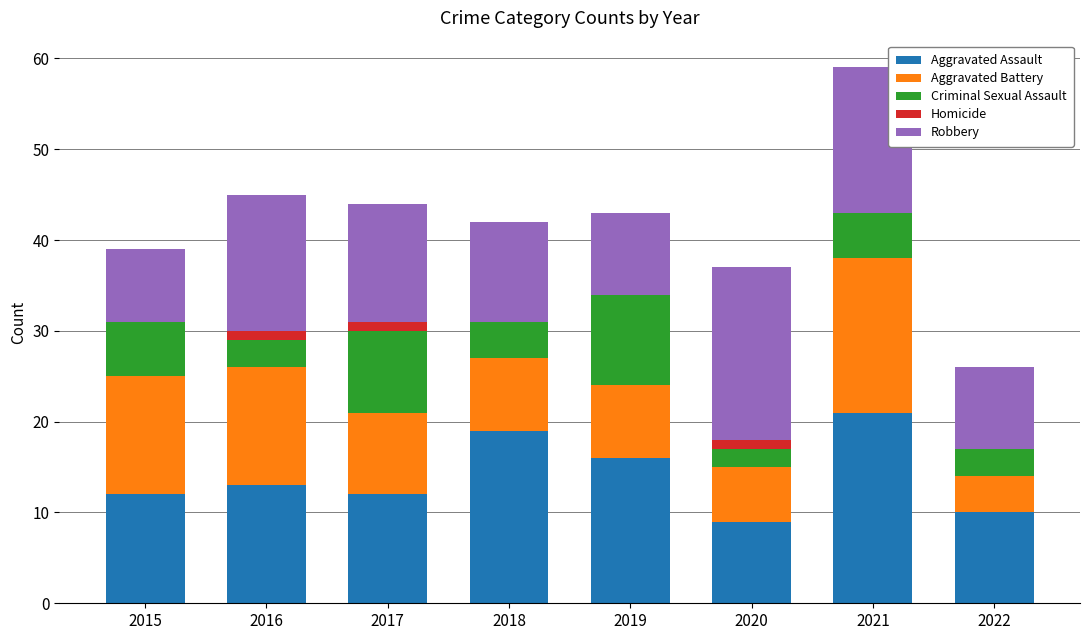

At which category is the sum across all series the highest?

2021